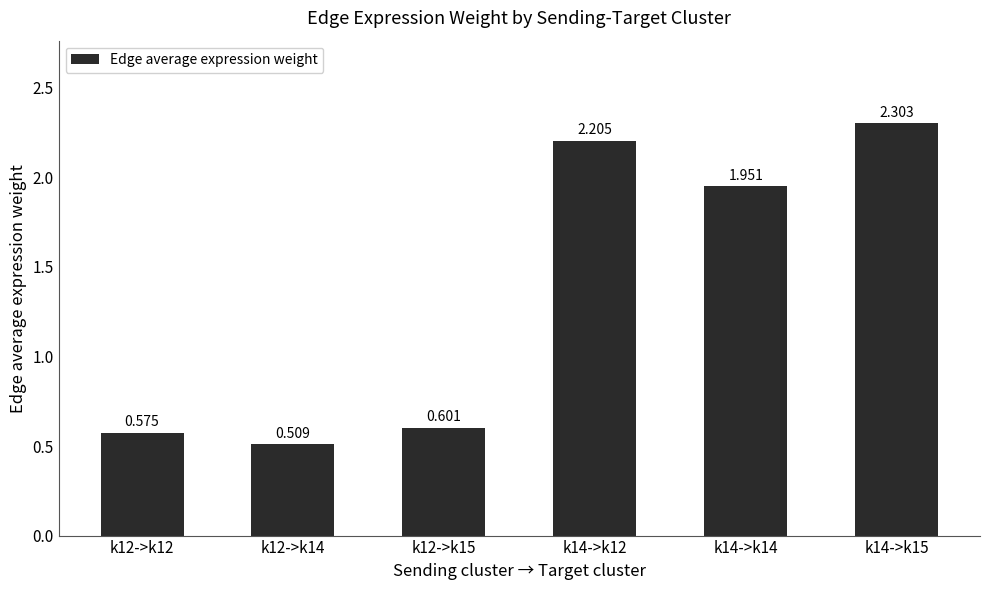

How many data points are less than 1?

3